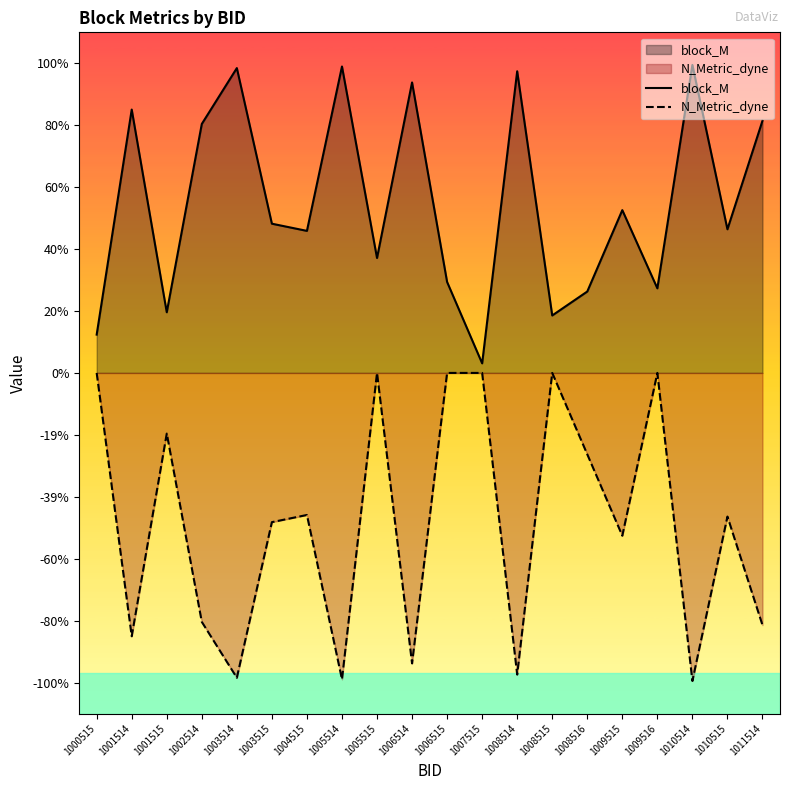

List the labels in order of N_Metric_dyne value, smallest first.

1010514, 1005514, 1003514, 1008514, 1006514, 1001514, 1011514, 1002514, 1009515, 1003515, 1010515, 1004515, 1008516, 1001515, 1000515, 1005515, 1006515, 1007515, 1008515, 1009516